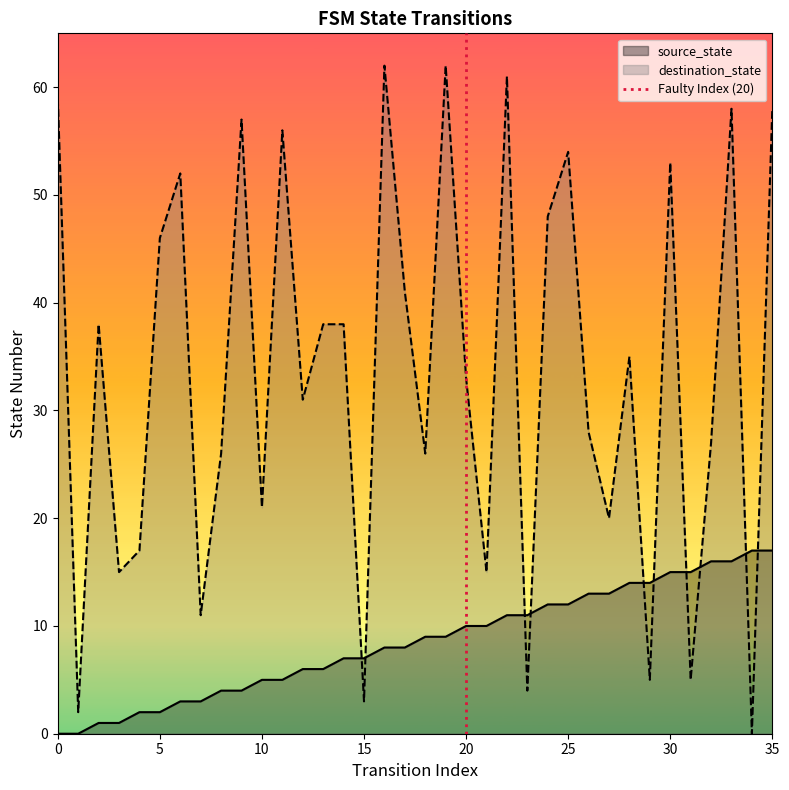

After their last crossing, which series has the higher values: destination_state or source_state?

destination_state